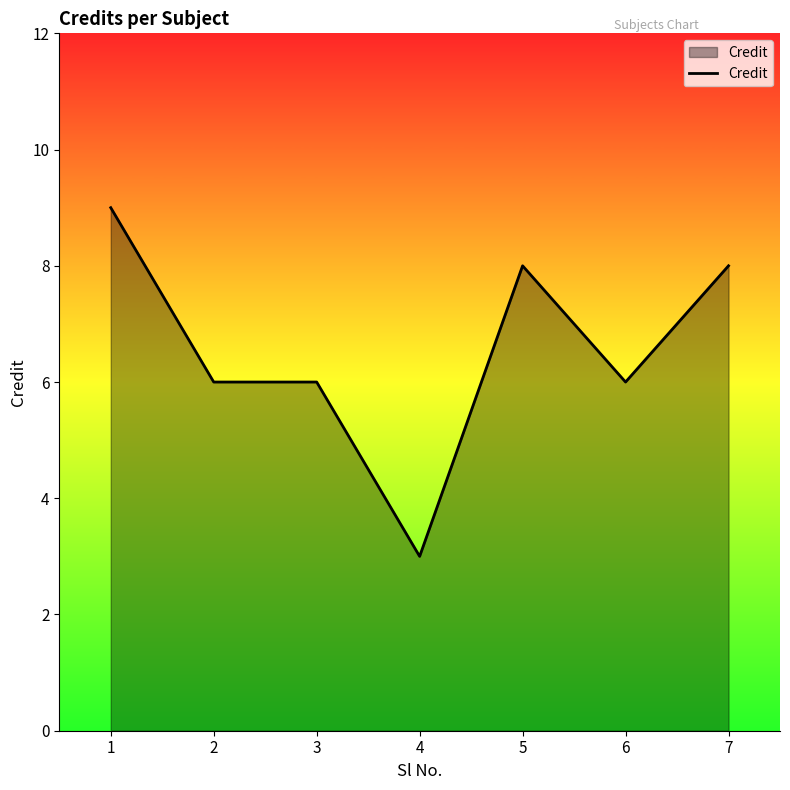

What is the ratio of the value at 4 to the value at 1?

0.3